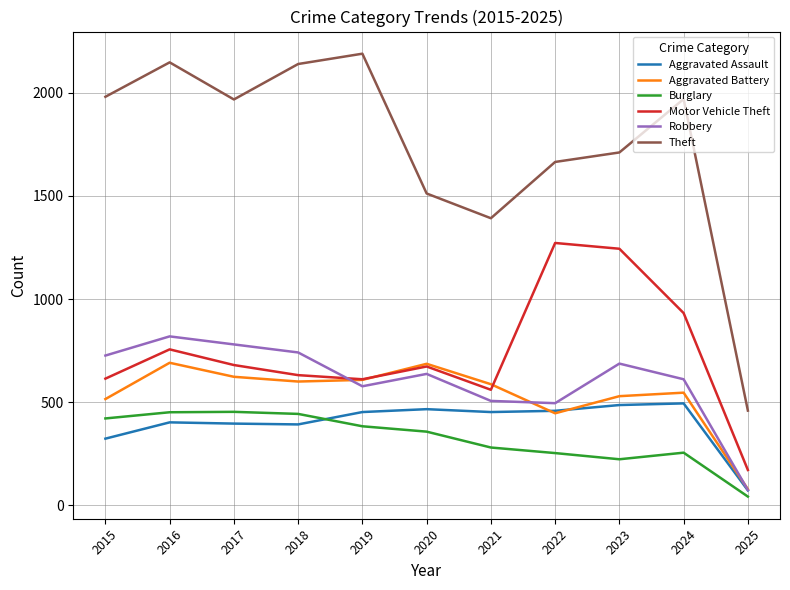

Is it true that Robbery equals 371 at 2019?

False